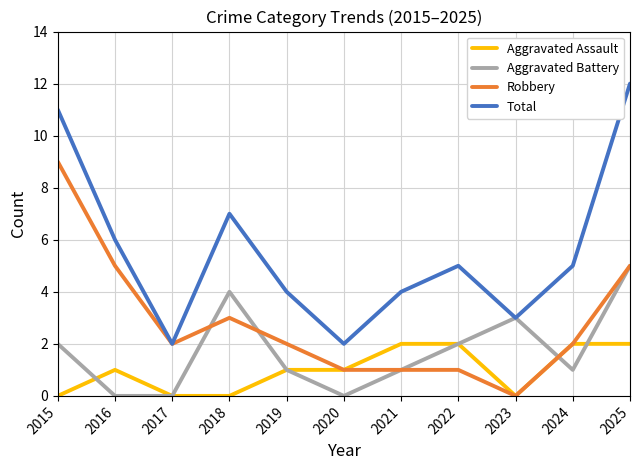

Which series has the widest spread of values?

Total